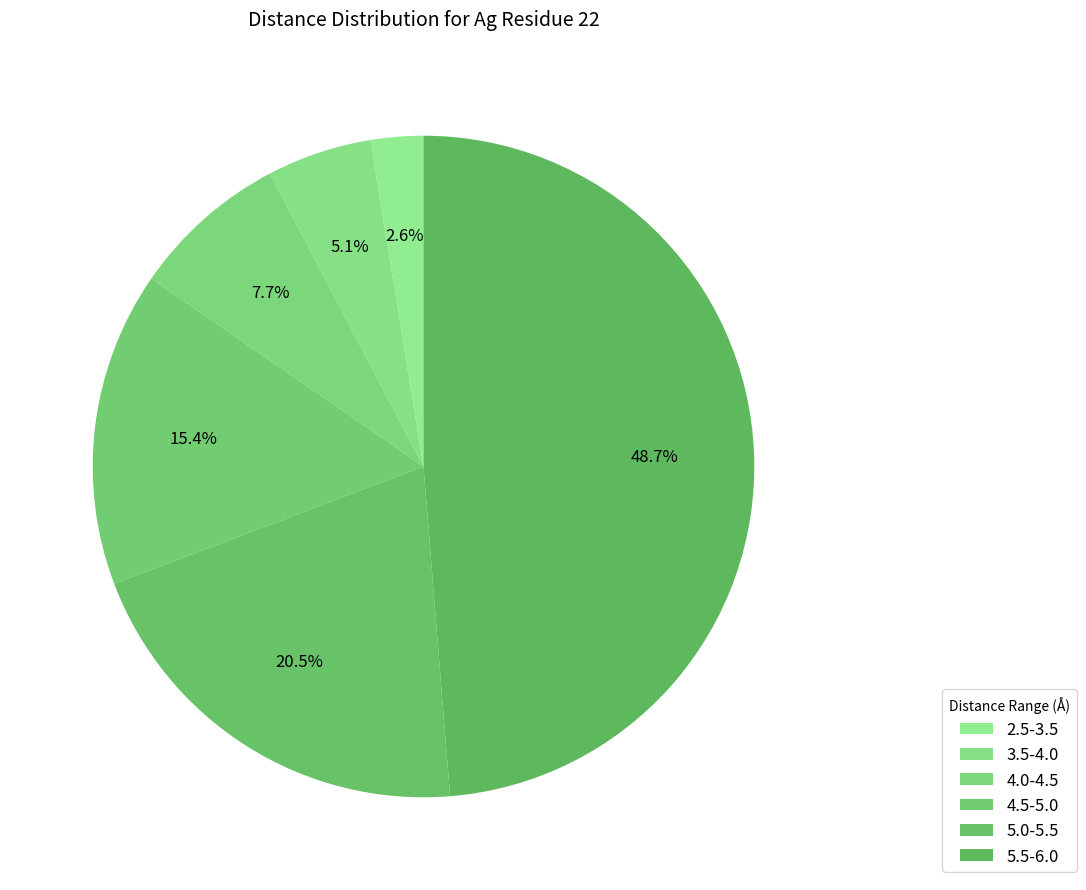

How many segments does this pie chart have?

6